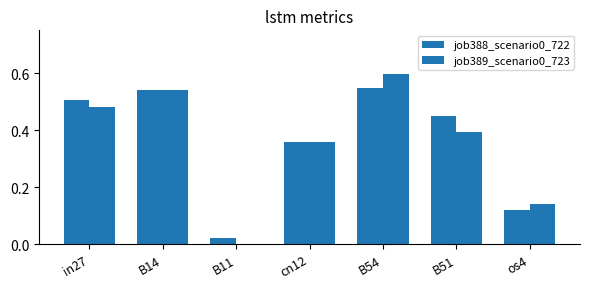

At which label does job389_scenario0_723 reach its minimum?

B11